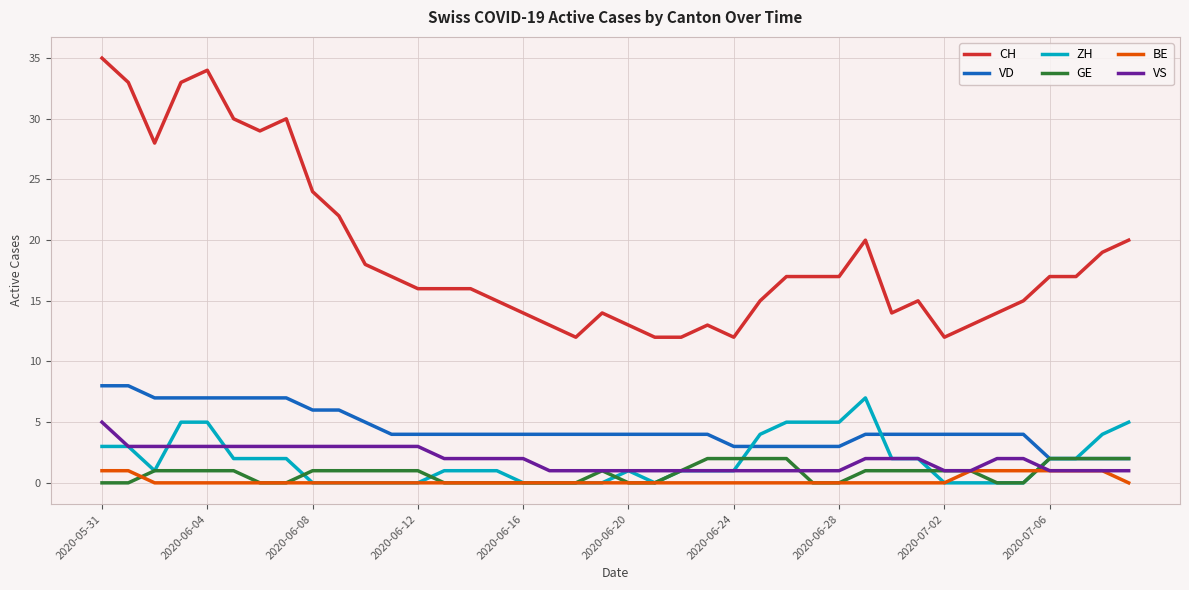

True or false: BE and CH intersect in this chart.

False